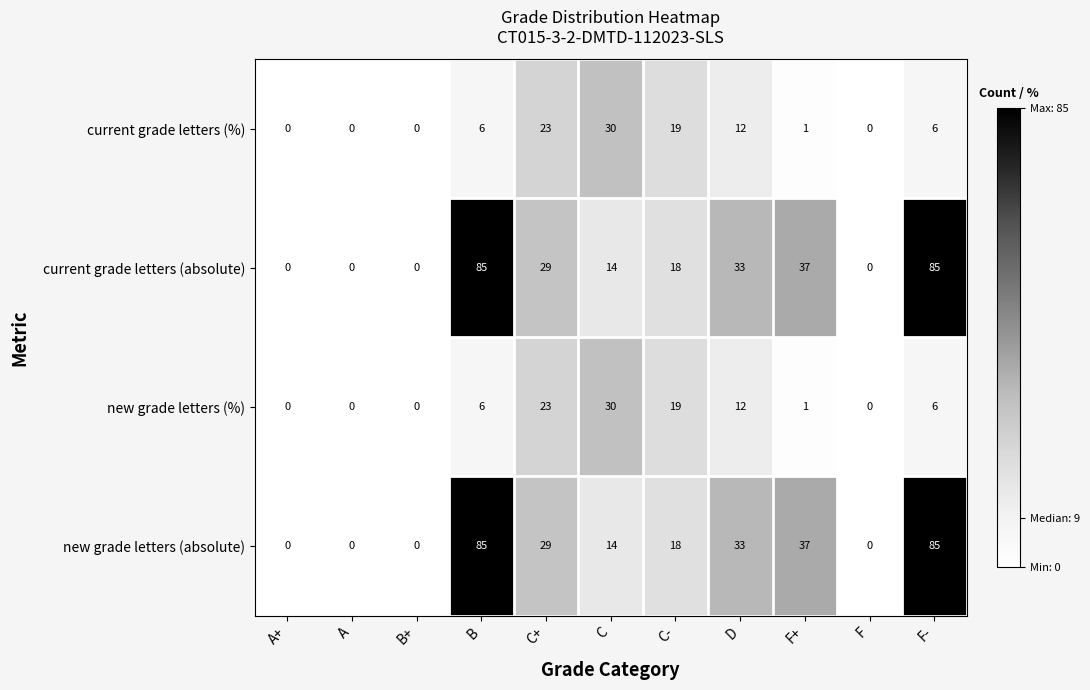

The current grade letters (absolute) series shows 14 at C. True or false?

True